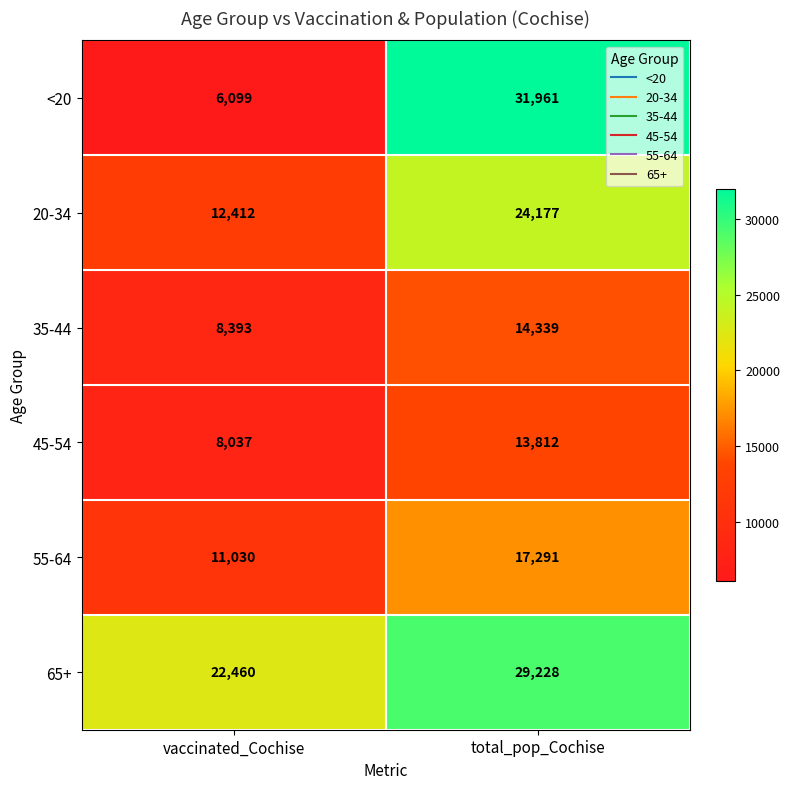

Count the number of categories in the chart.

2